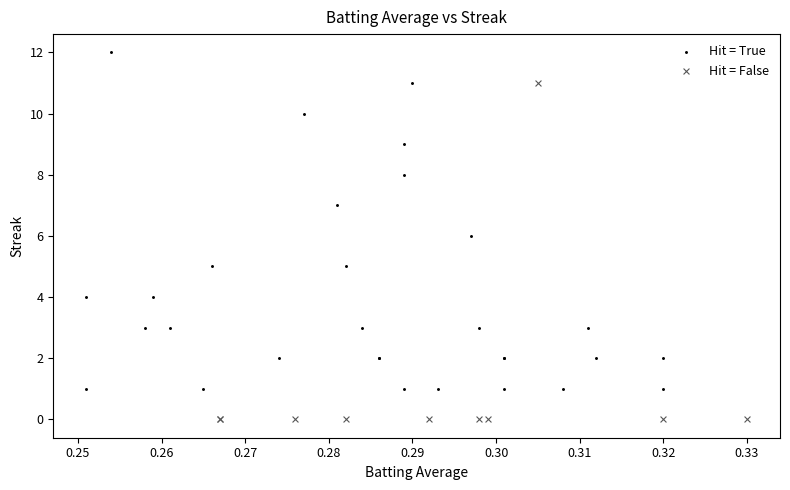

Which series reaches the minimum Y coordinate?

Hit = False